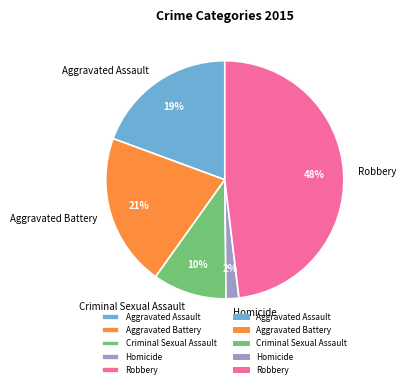

The Robbery slice represents 56% of the pie. True or false?

False